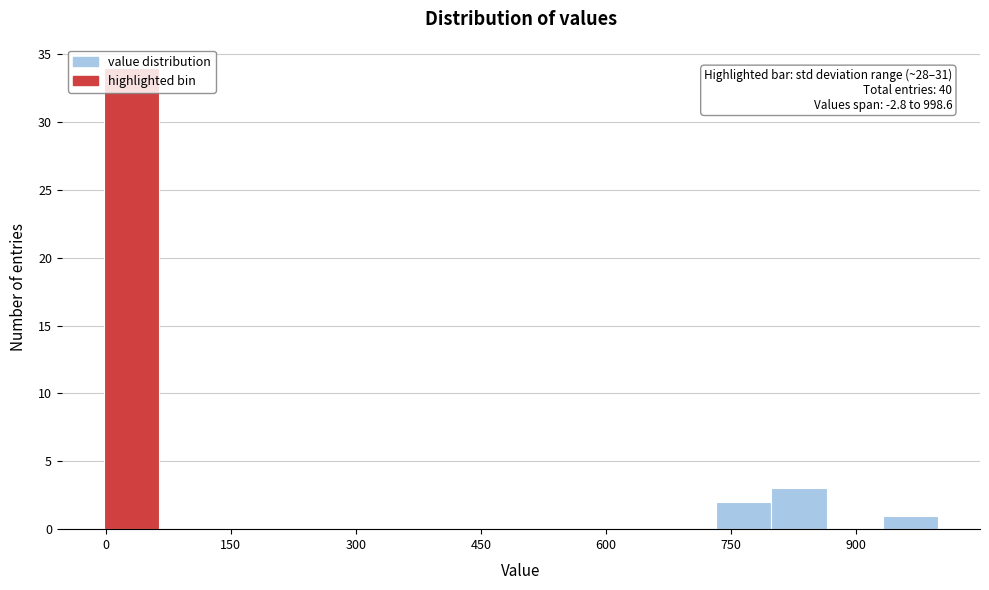

Read against the x-axis, roughly where is the centre of the tallest bar?

40